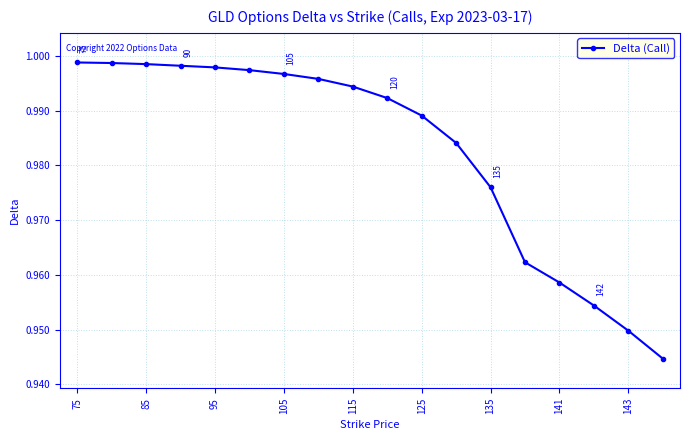

What is the sum of all values?

17.7